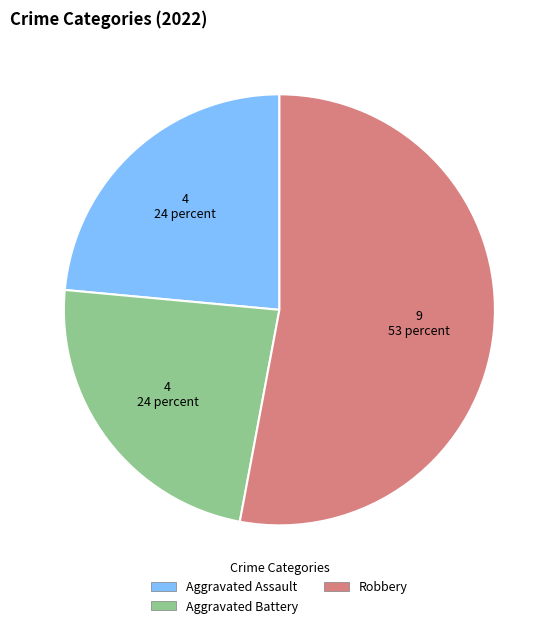

Combined, do Aggravated Battery and Aggravated Assault account for over 50%?

No